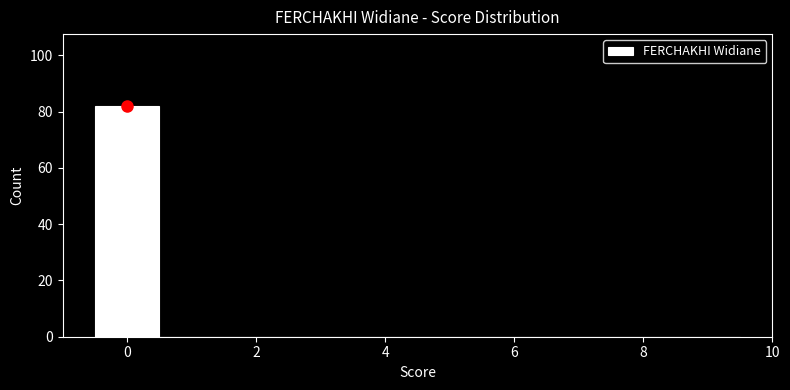

Which range on the x-axis has the tallest bar?

-0.5 to 0.5